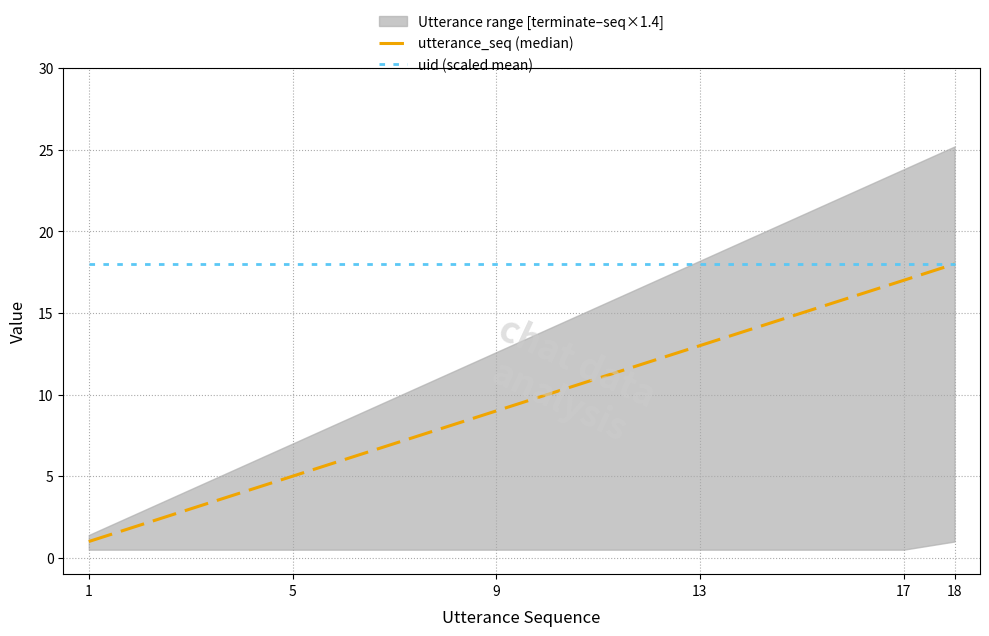

True or false: uid (scaled mean) and utterance_seq (median) intersect in this chart.

False